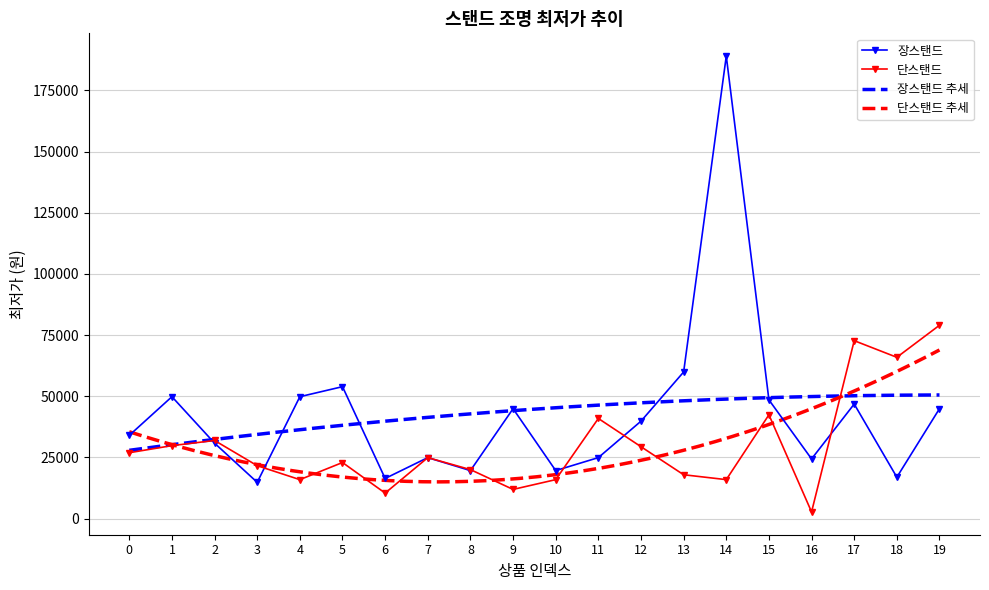

What is the smallest value displayed?

2700